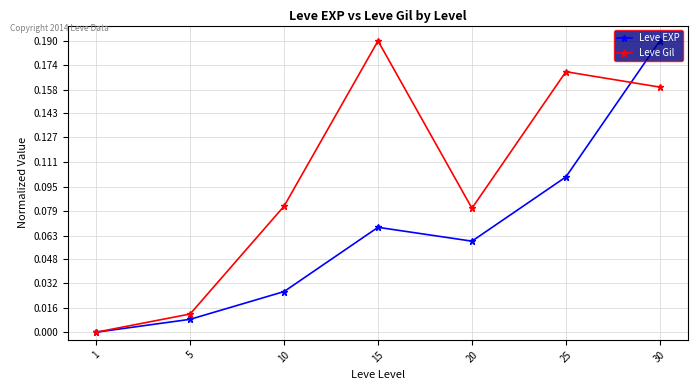

Is the value of Leve Gil at 30 greater than the value of Leve EXP at 1?

Yes